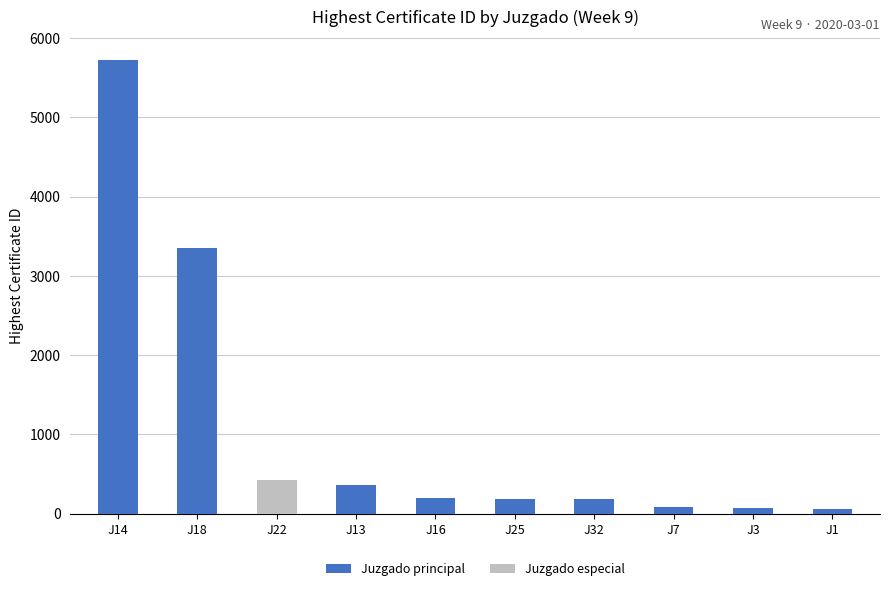

What is the change in value from J25 to J32?

-4